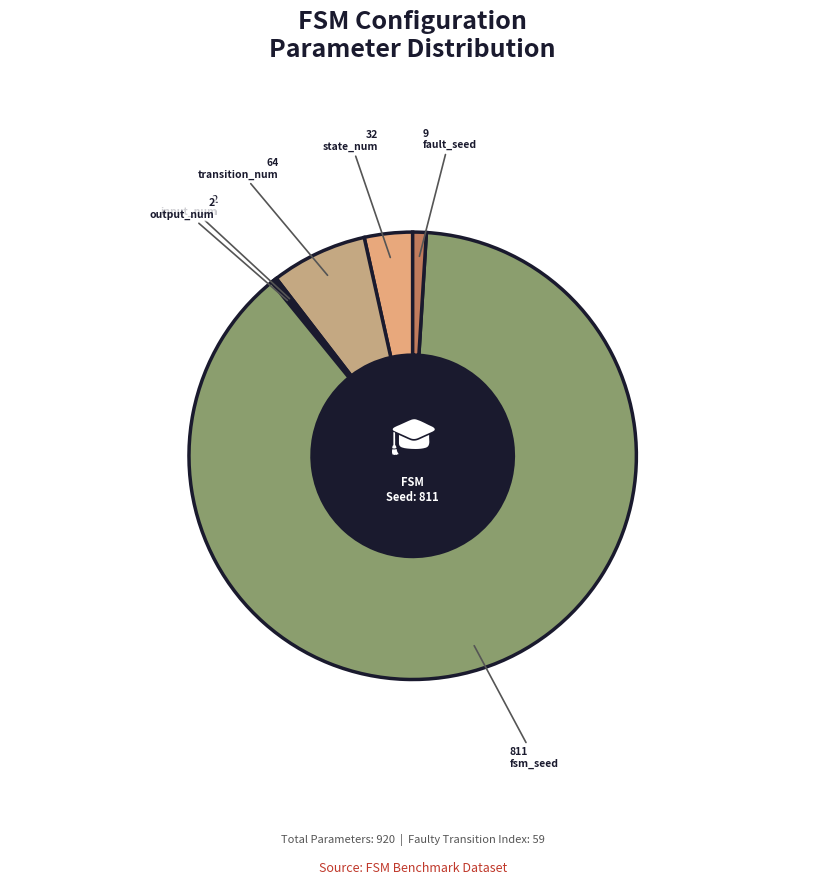

What is the largest slice in the pie chart?

fsm_seed